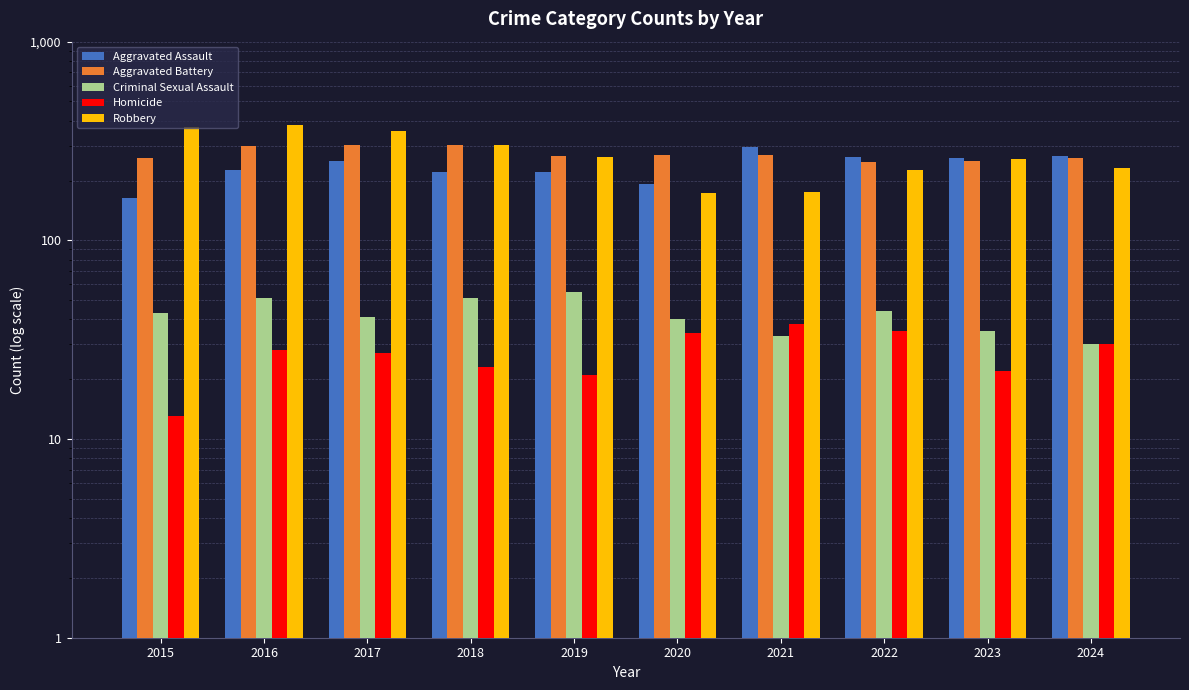

True or false: Aggravated Battery has a value of 298 at 2016.

True